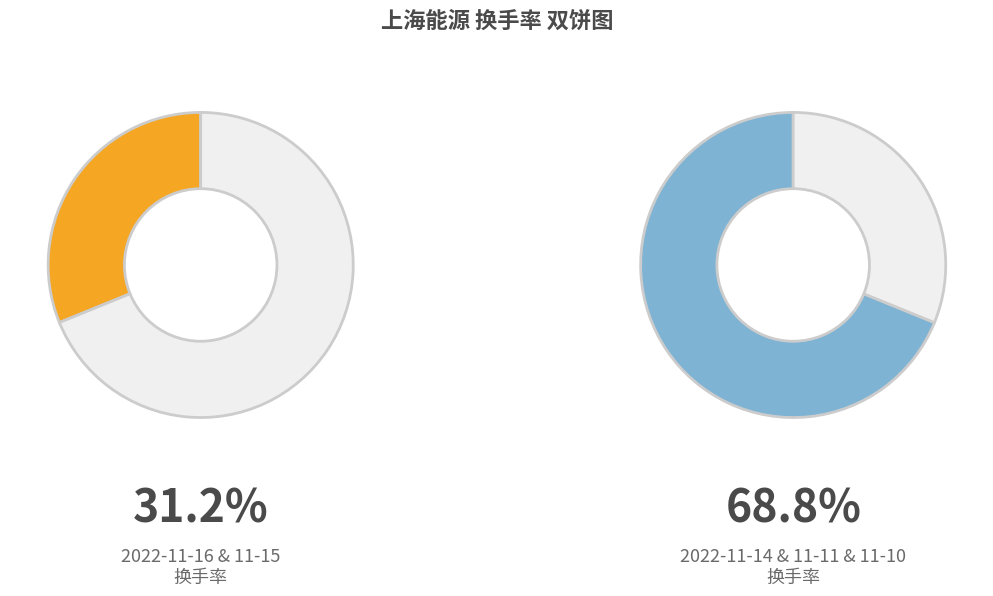

What is the ratio of the value at 2022-11-15 to the value at 2022-11-14?

0.6